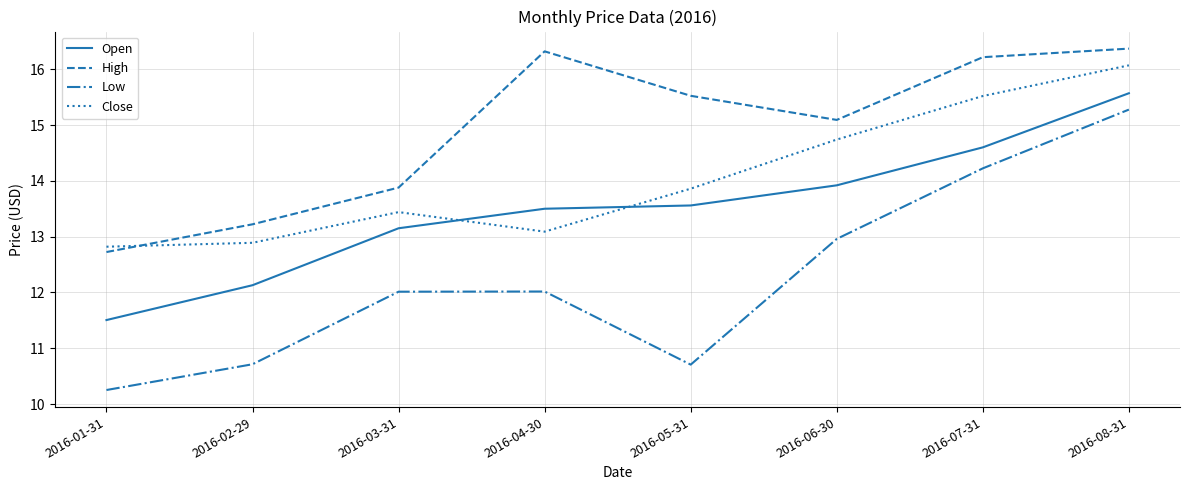

What is the difference between the second highest and second lowest values in the Low series?

3.5